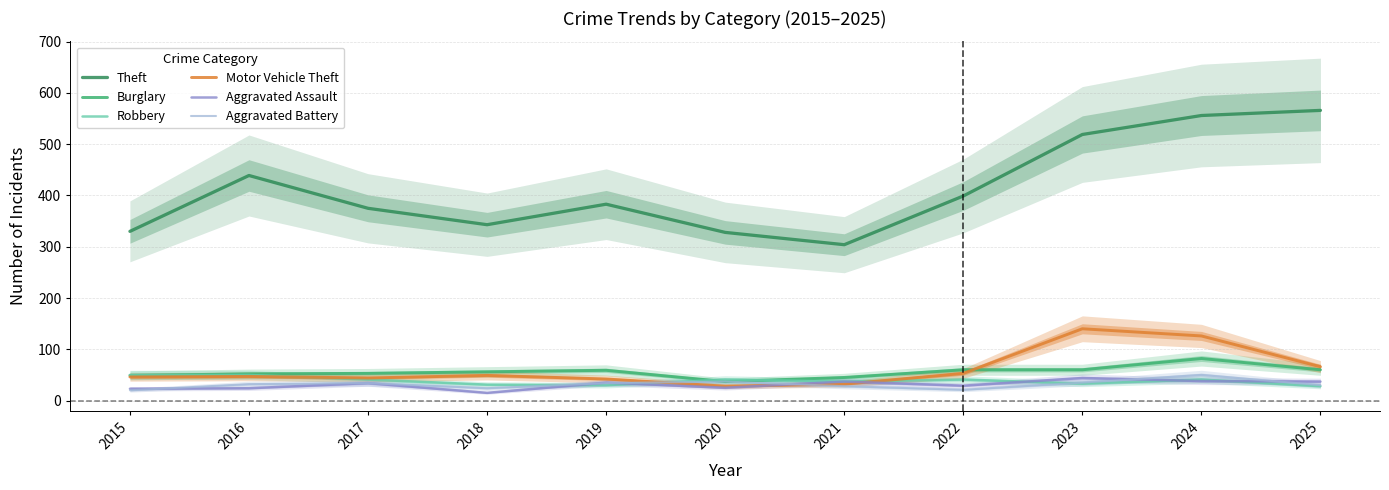

What is the spread (max minus min) of values at 2023?

486